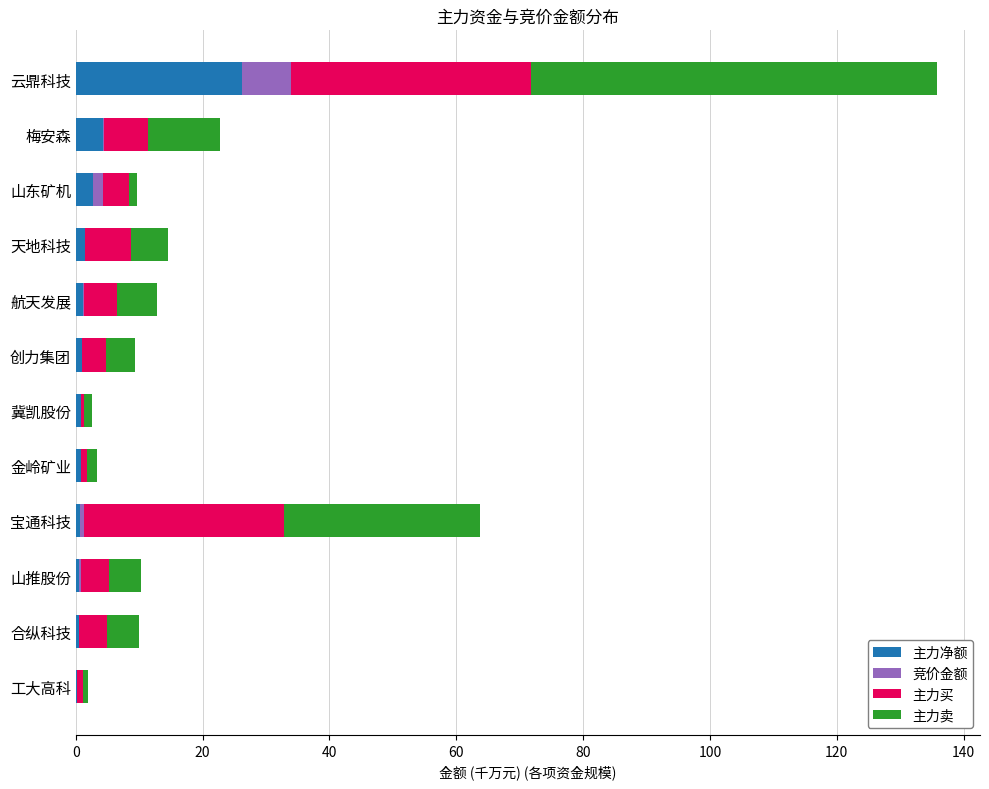

What is the total value across all series at 云鼎科技?

135.8